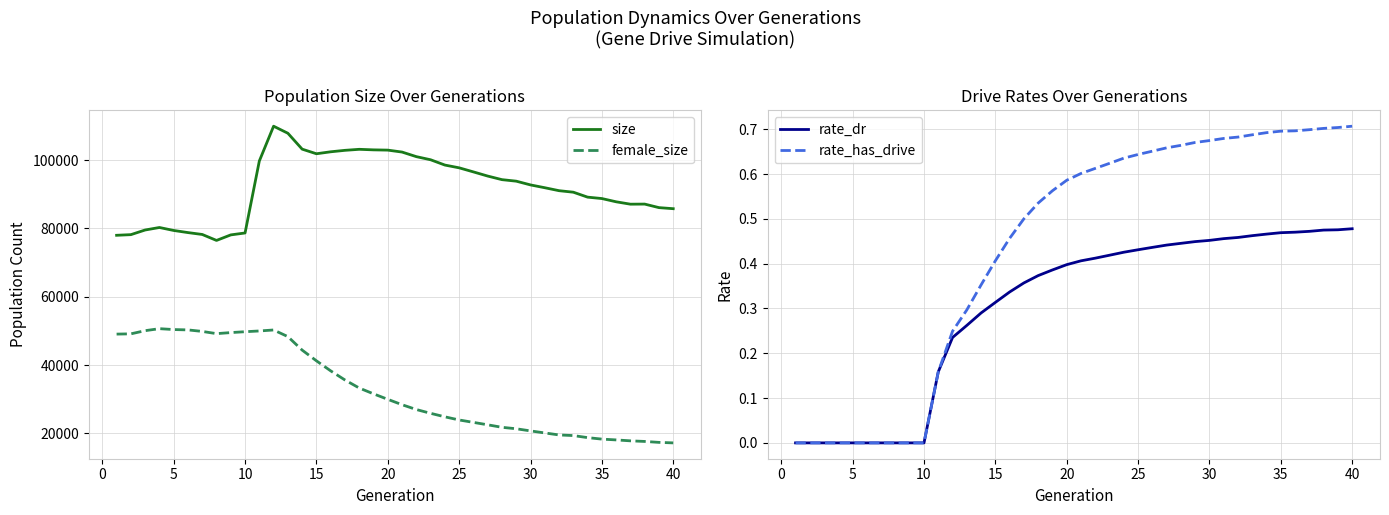

What is the maximum value for size?

109933